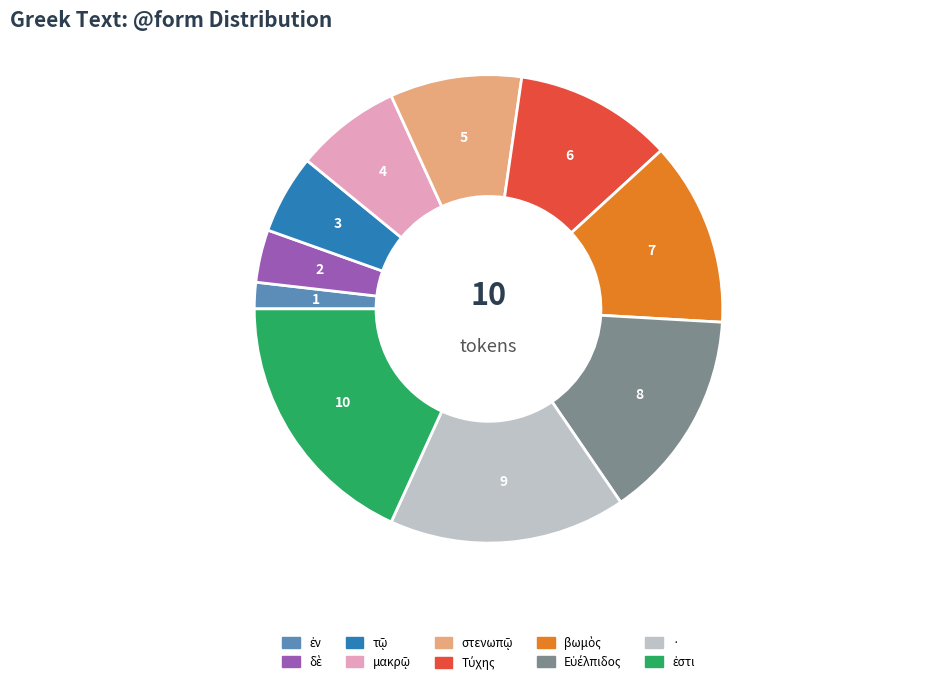

Is there a majority slice in this chart?

No